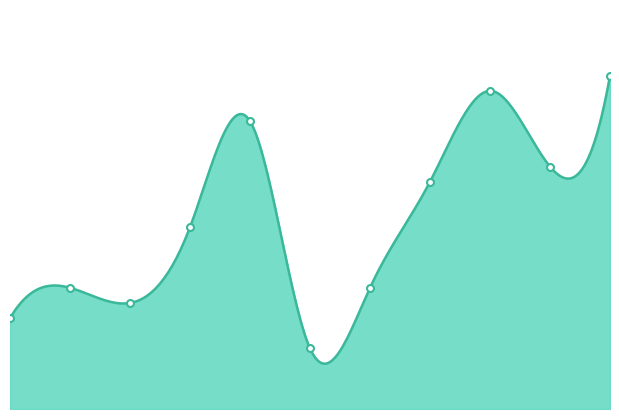

True or false: the data shows 11 at 0.

False